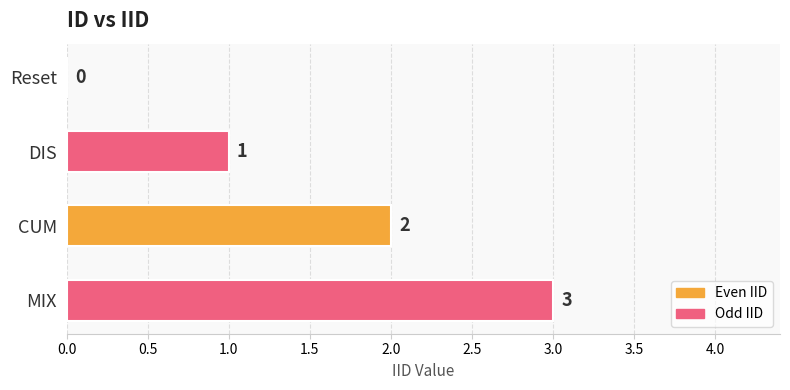

At which category does the chart reach its peak across all series?

MIX